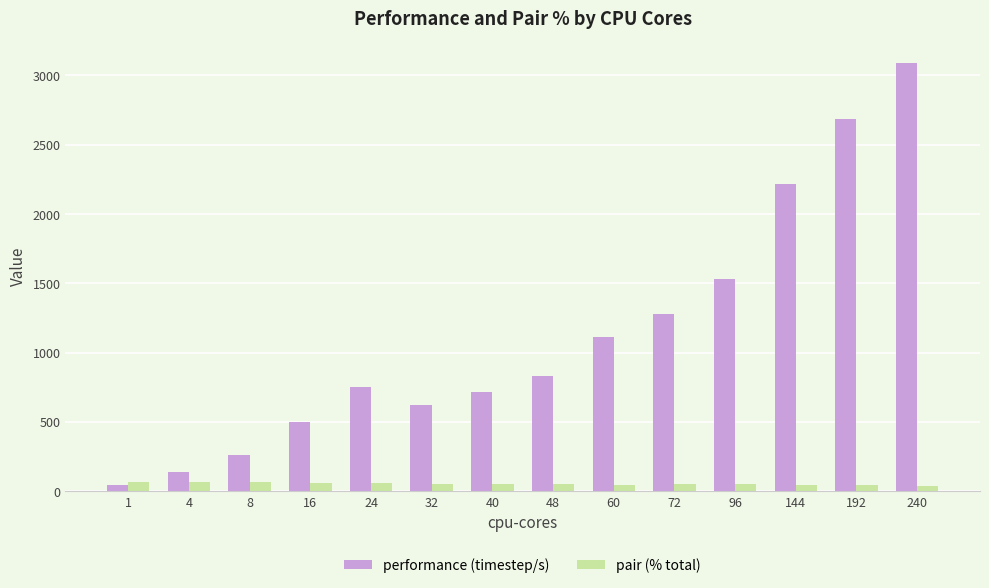

What are all the series names shown in the legend?

performance (timestep/s), pair (% total)